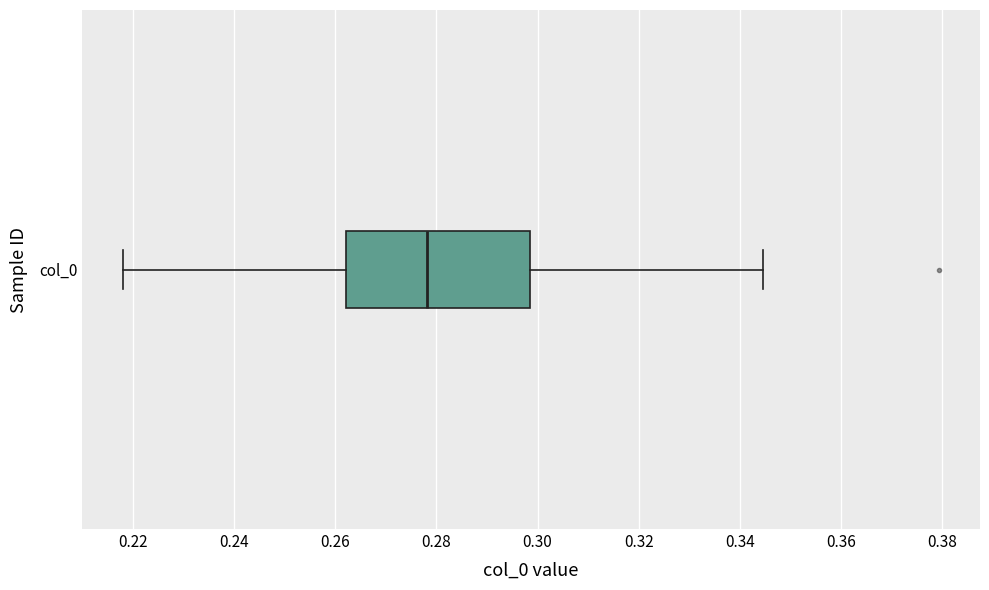

Read this box plot against the x-axis: the position of the median line, the range covered by the box, and the ends of both whiskers. The values are not printed on the chart, so give them approximately, as read against the axis.

median 0.278, box 0.262 to 0.298, whiskers 0.218 to 0.344